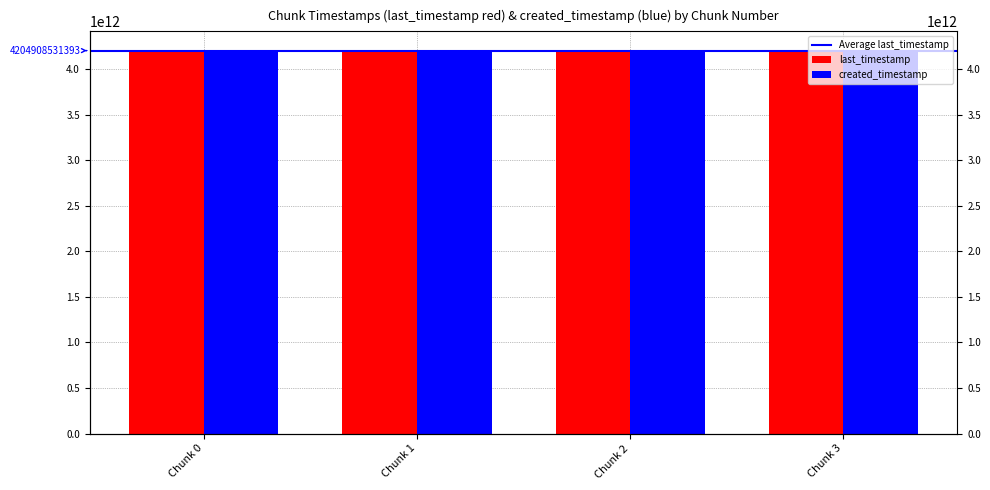

Between Chunk 0 and Chunk 3, which is larger?

Chunk 3